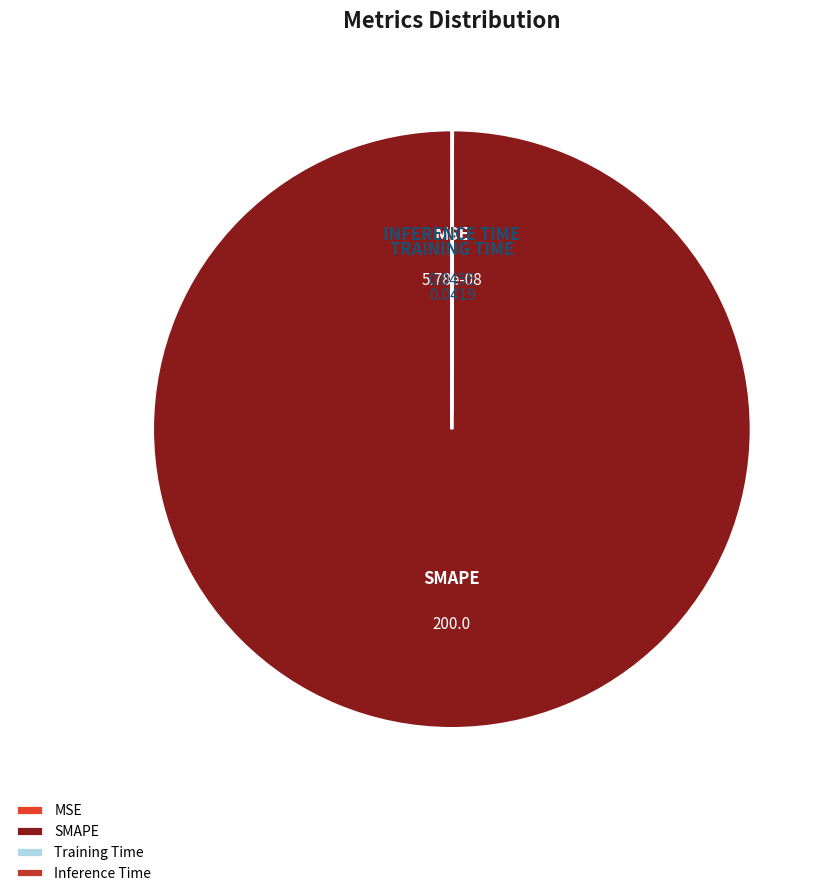

Is it true that SMAPE is 87% of the pie?

False